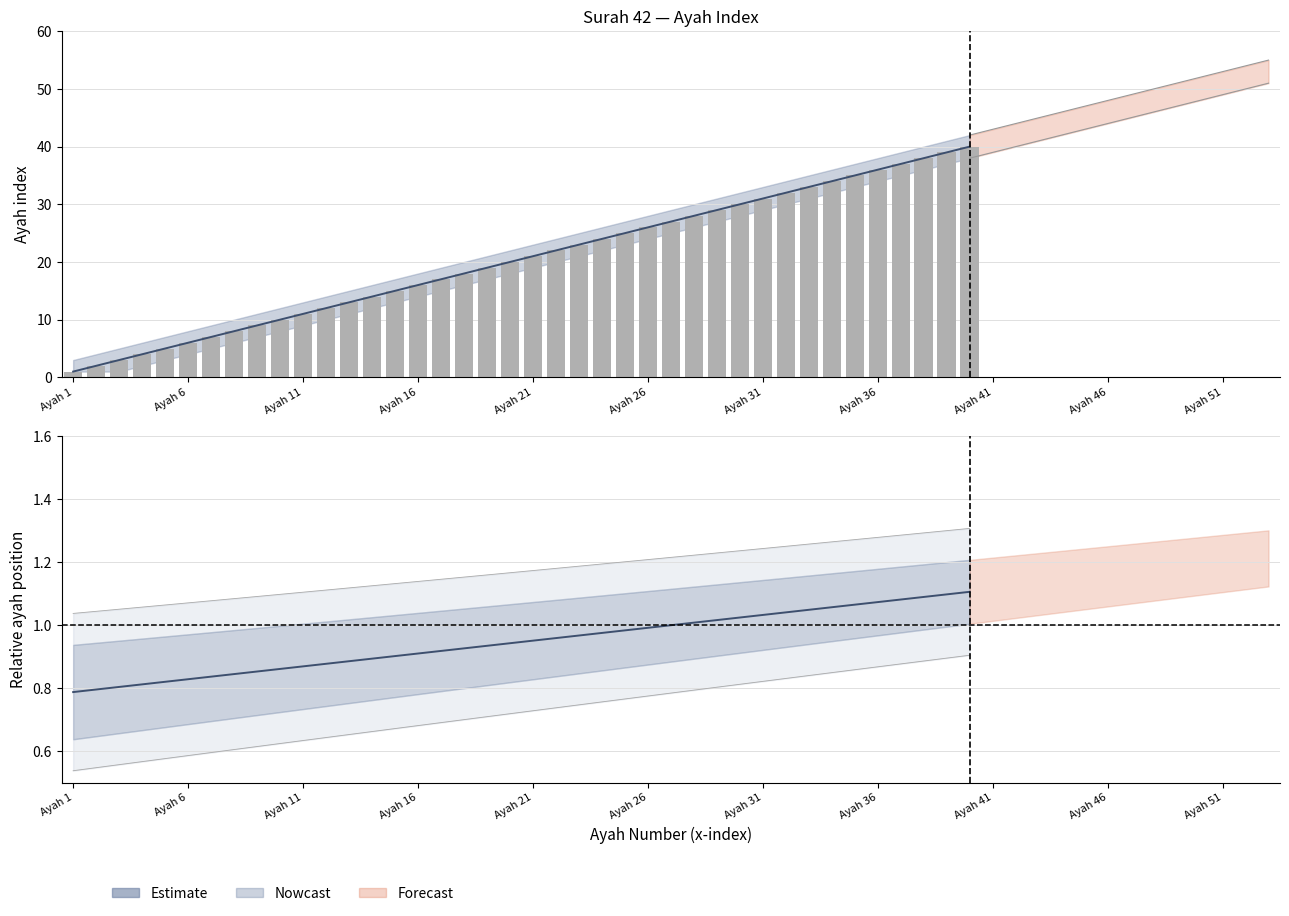

True or false: the data shows 31 at Ayah 31.

True